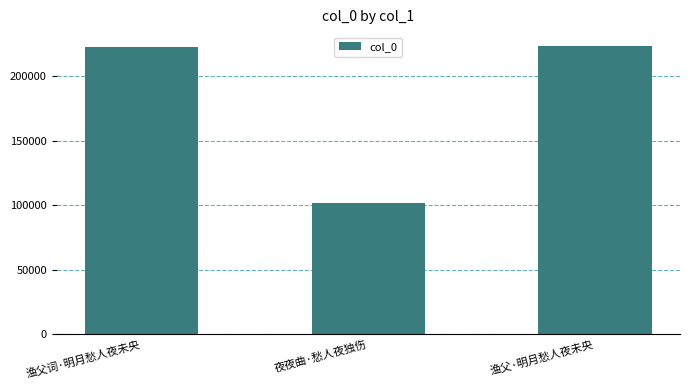

What is the difference between the values at 渔父·明月愁人夜未央 and 夜夜曲·愁人夜独伤?

121226